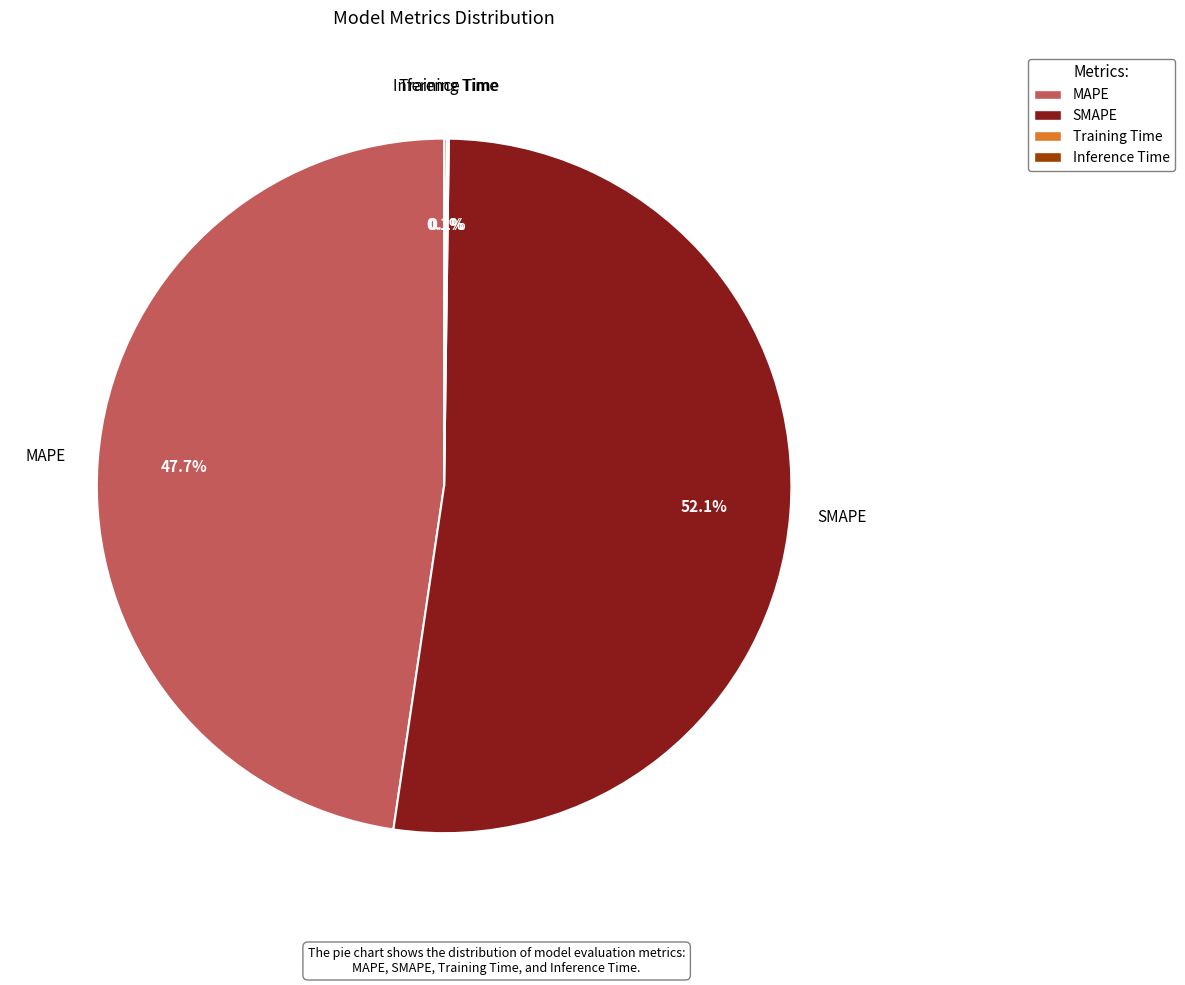

Which category accounts for the majority?

SMAPE